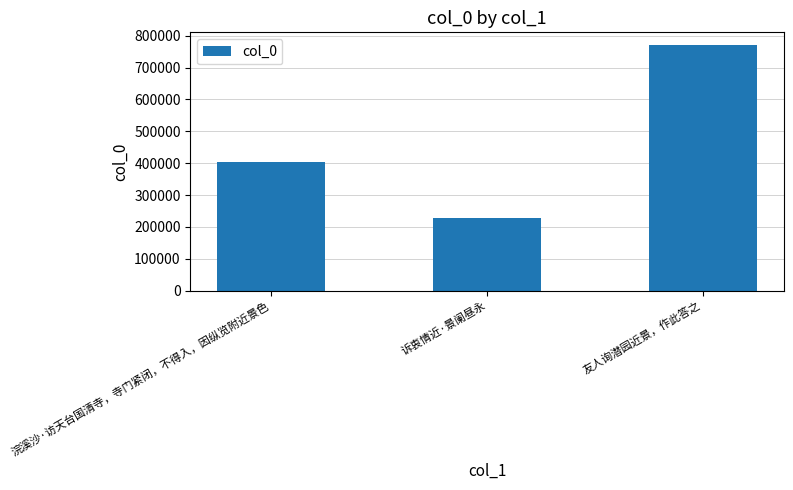

The chart shows a value of 215015 at 浣溪沙·访天台国清寺，寺门紧闭，不得入，因纵览附近景色. True or false?

False